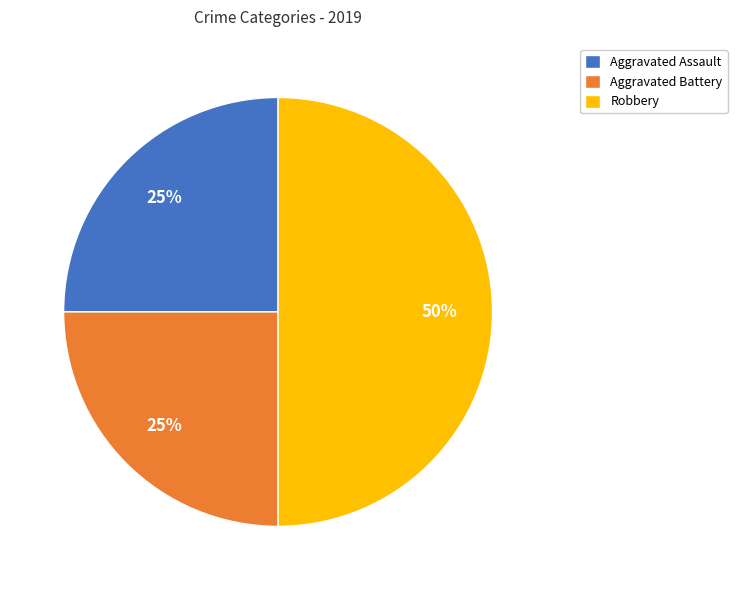

To the nearest percent, what is the difference between the Robbery and Aggravated Assault slice percentages?

25%